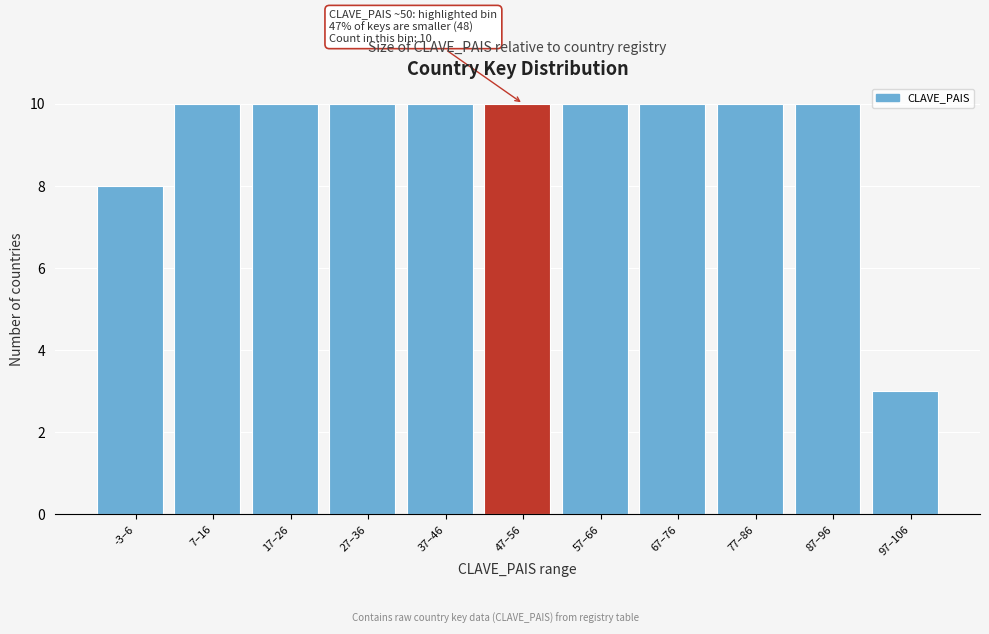

Reading left to right, what are all the values shown in this chart?

8	10	10	10	10	10	10	10	10	10	3